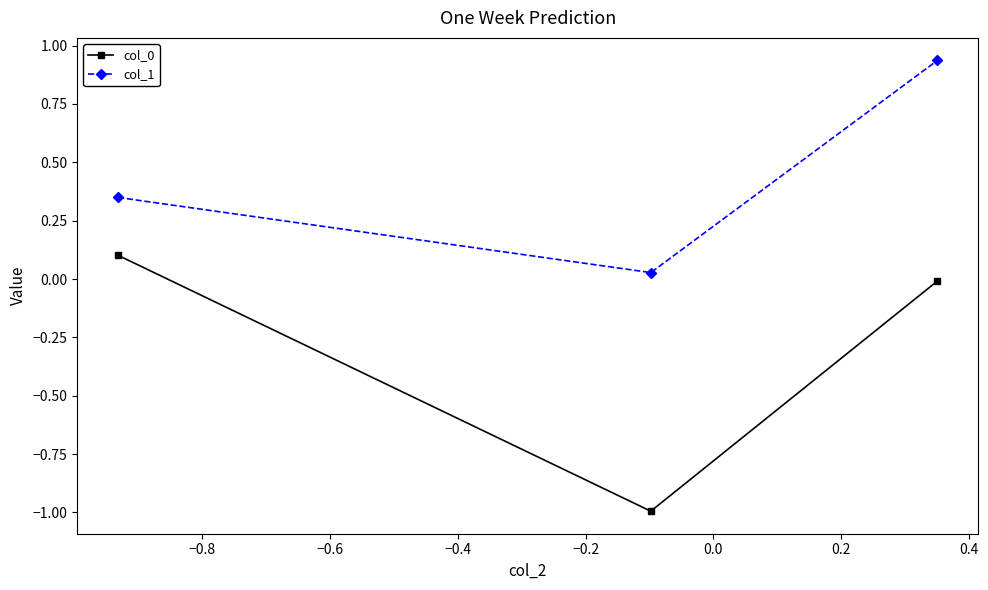

At how many categories does at least one series exceed 0?

3